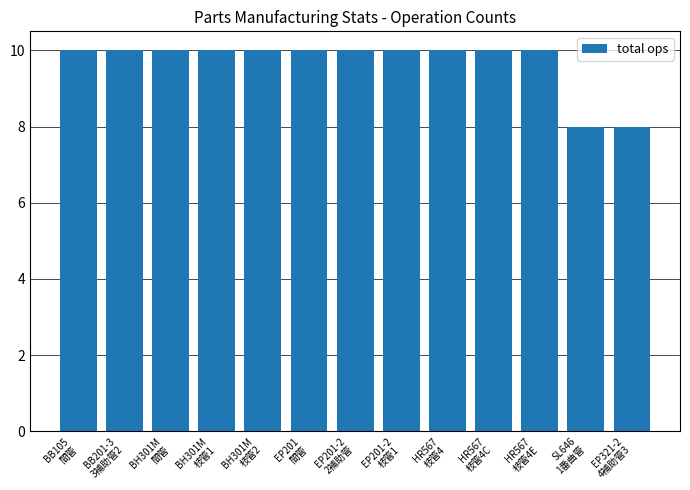

Reading left to right, what are all the values shown in this chart?

BB105
間管=10	BB201-3
3補助管2=10	BH301M
間管=10	BH301M
枝管1=10	BH301M
枝管2=10	EP201
間管=10	EP201-2
2補助管=10	EP201-2
枝管1=10	HR567
枝管4=10	HR567
枝管4C=10	HR567
枝管4E=10	SL646
1番曲管=8	EP321-2
4補助管3=8